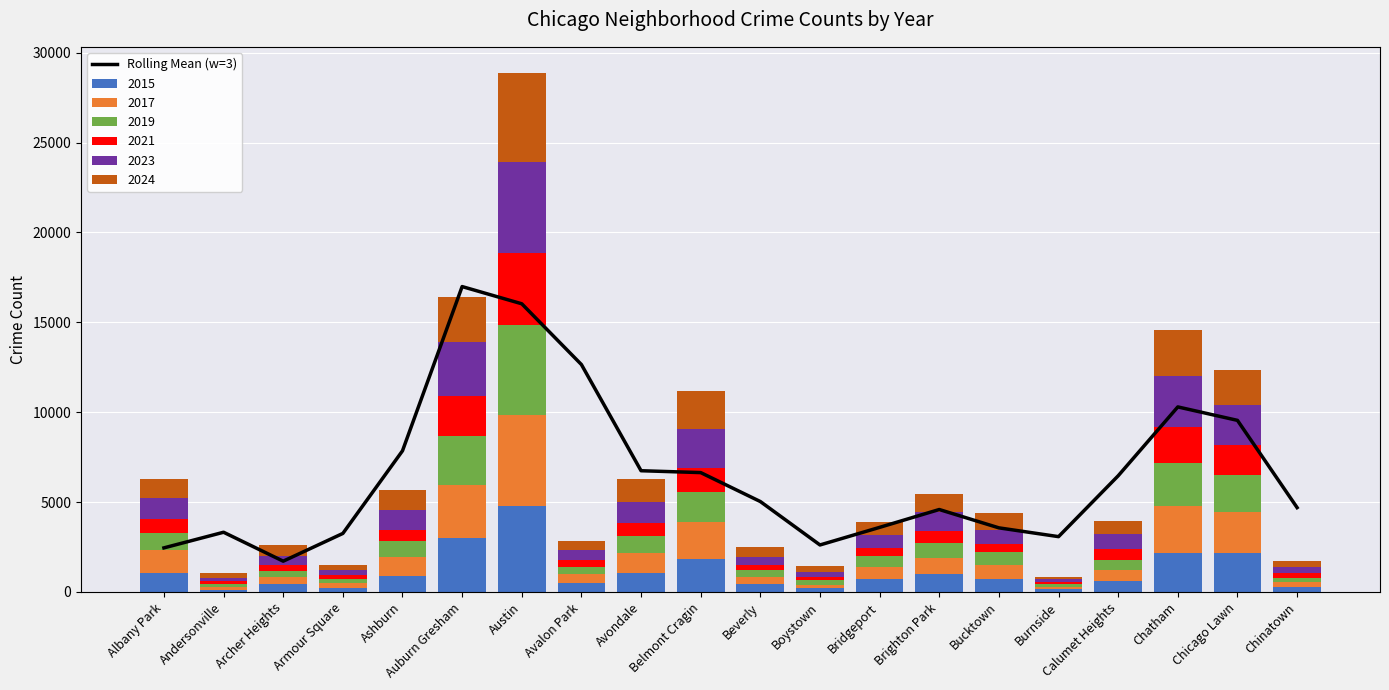

Reading left to right, list all the values displayed in this chart.

2453.0	3322.7	1712.7	3256.7	7853.7	16990.7	16033.7	12653.0	6745.3	6641.3	5031.0	2615.0	3594.0	4587.3	3567.0	3078.0	6463.7	10295.7	9547.7	4693.0